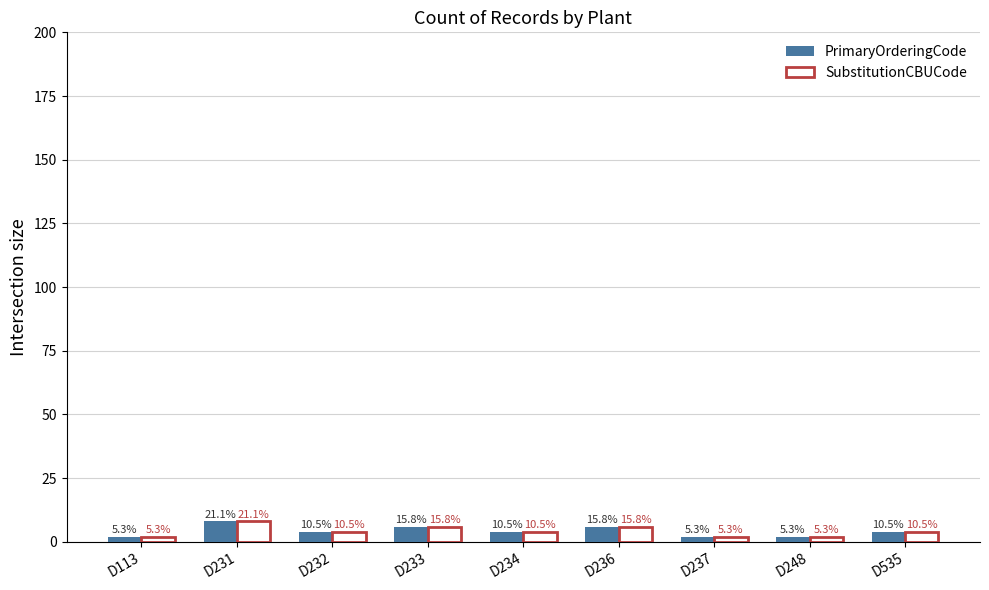

Where does the PrimaryOrderingCode series first go above 4?

D231